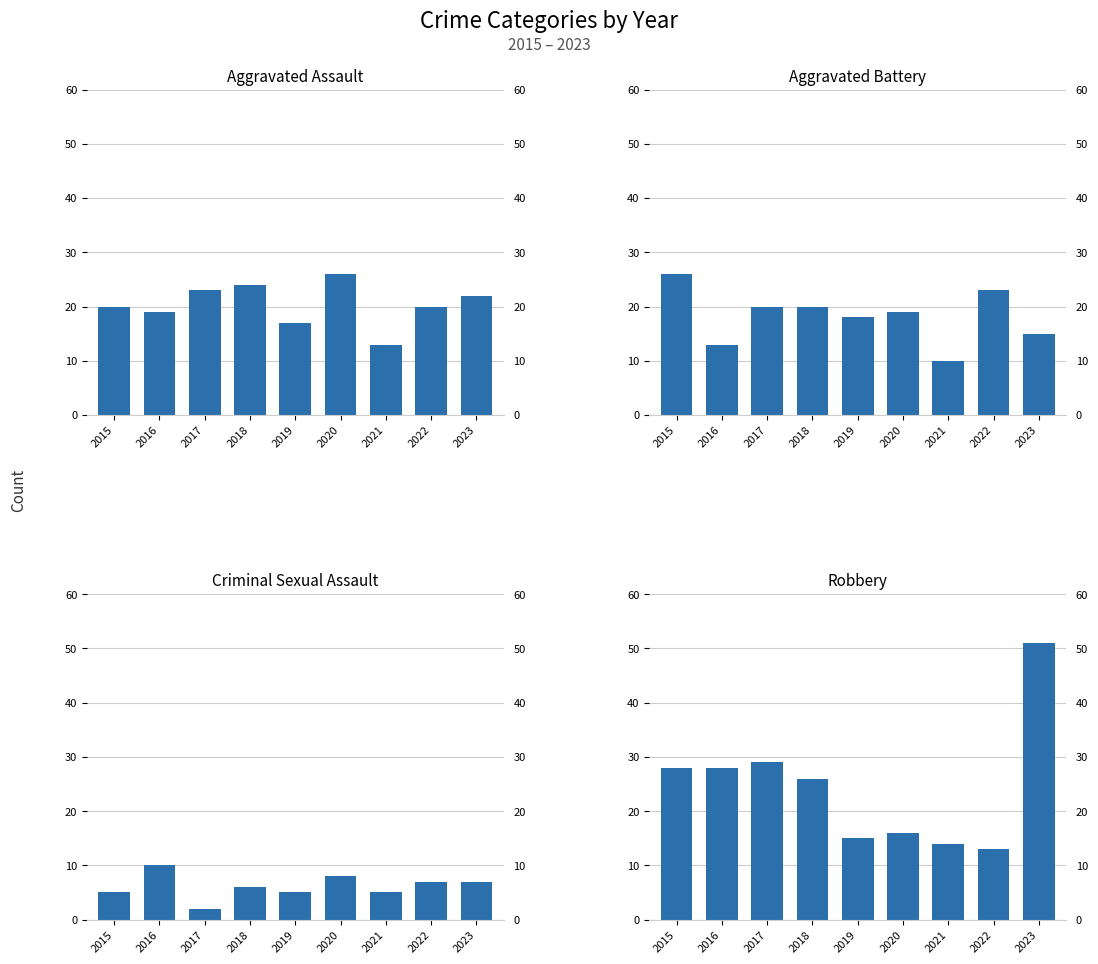

How many bars are there in total?

36